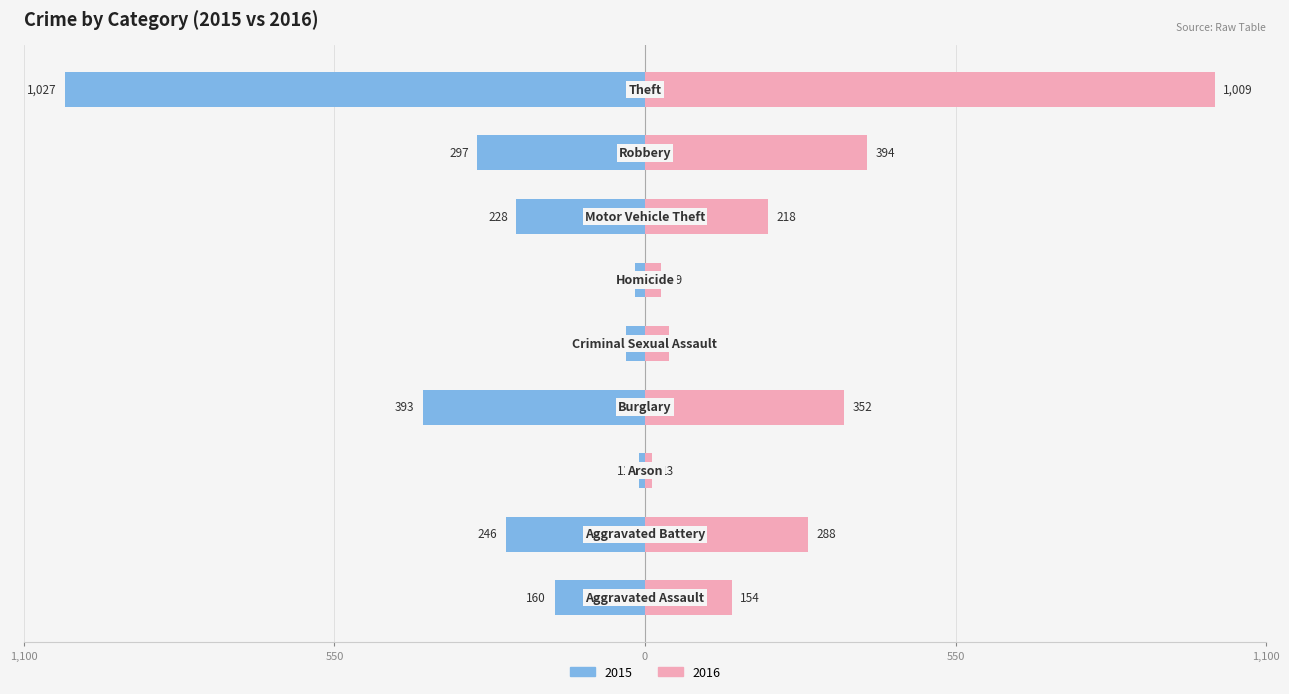

The value of 2016 at Arson is 13. True or false?

True